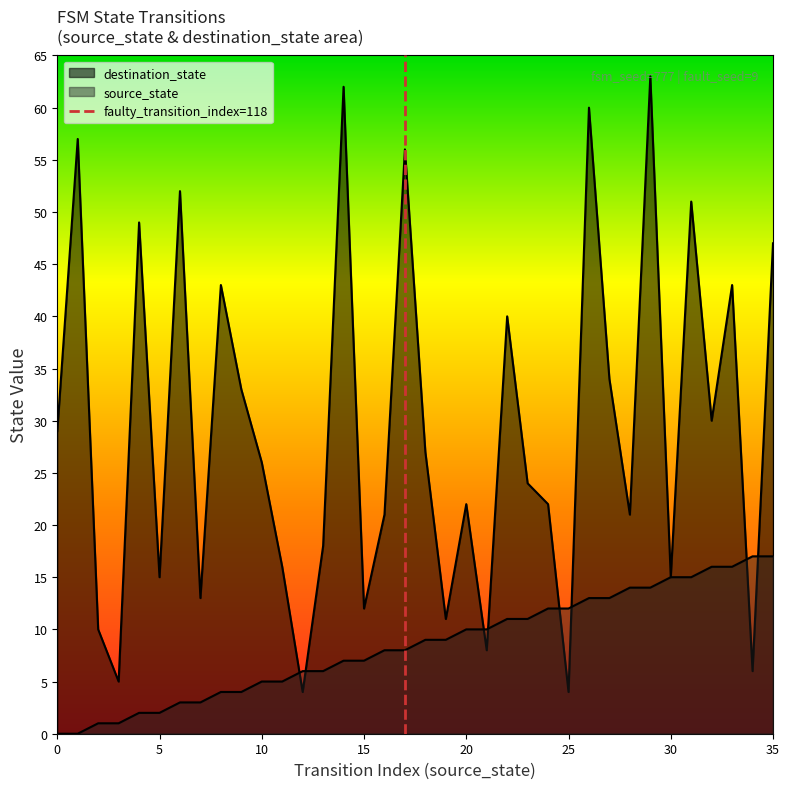

True or false: destination_state has more than 2 points higher than both neighbors.

True